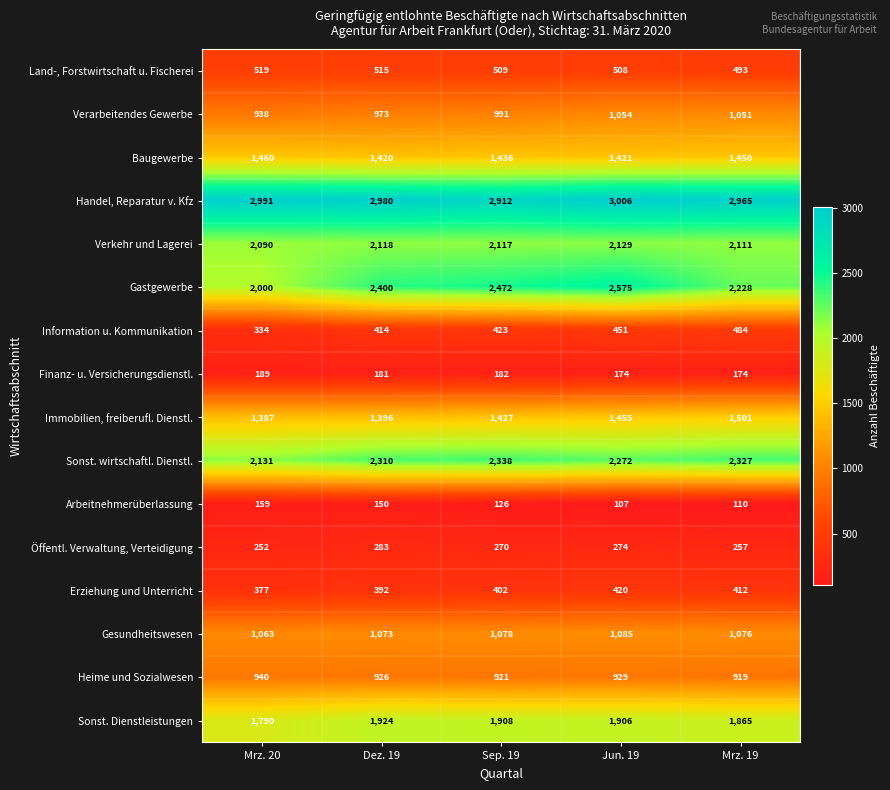

Which series has the largest range (max minus min)?

Gastgewerbe